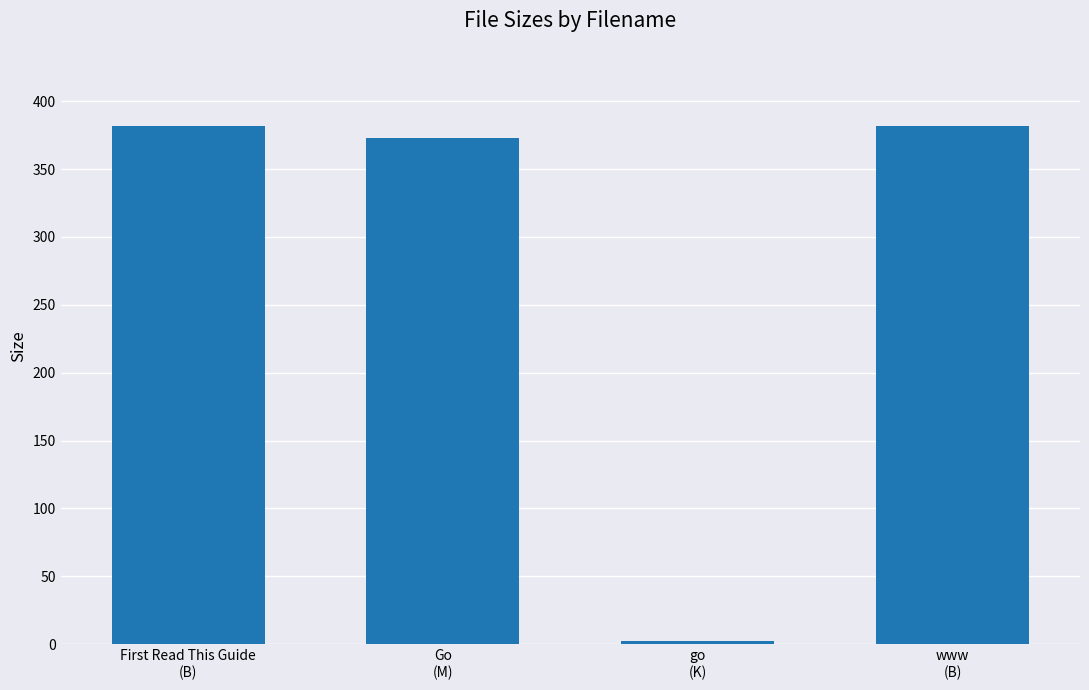

What is the greatest value displayed?

382.0